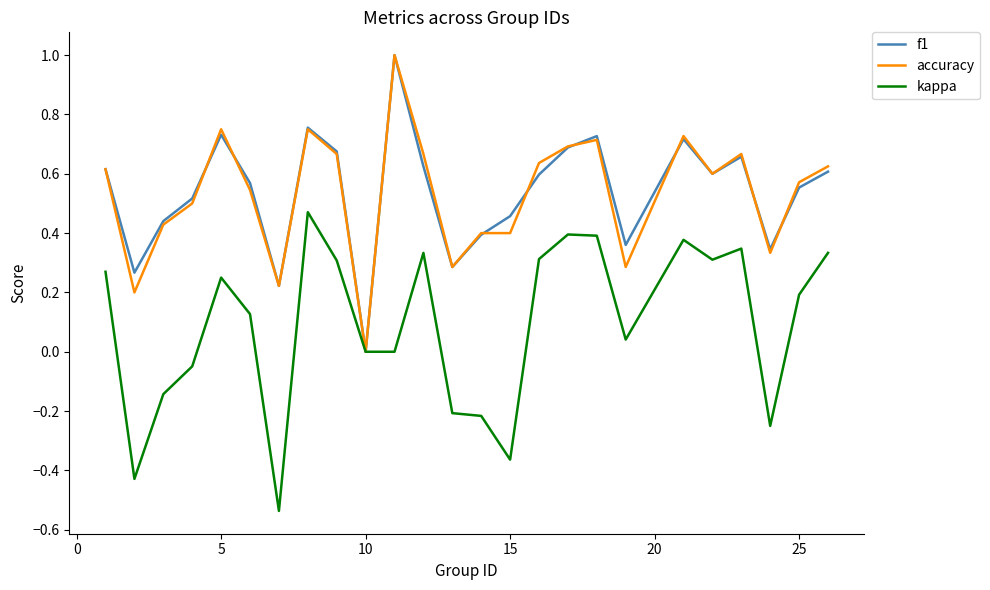

What is the greatest value displayed?

1.0